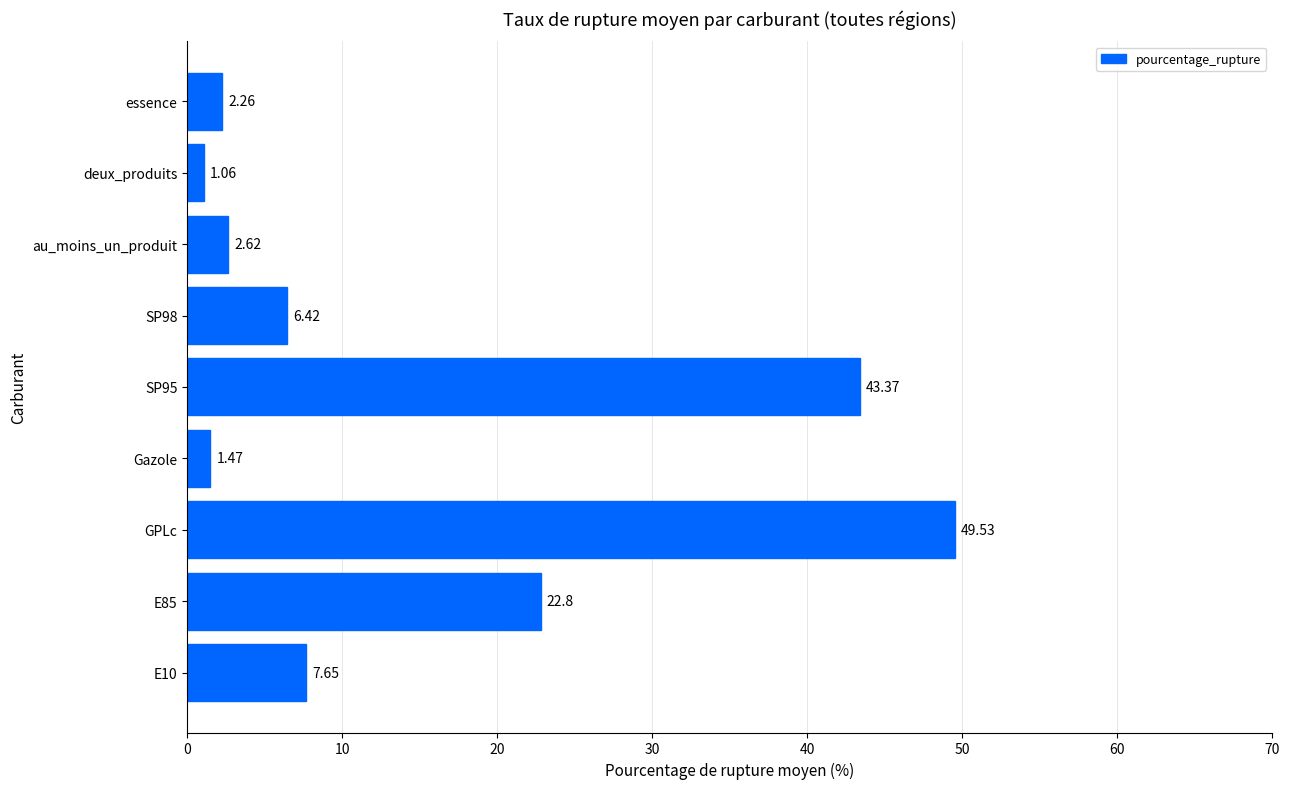

Rank the categories by value from highest to lowest.

GPLc, SP95, E85, E10, SP98, au_moins_un_produit, essence, Gazole, deux_produits